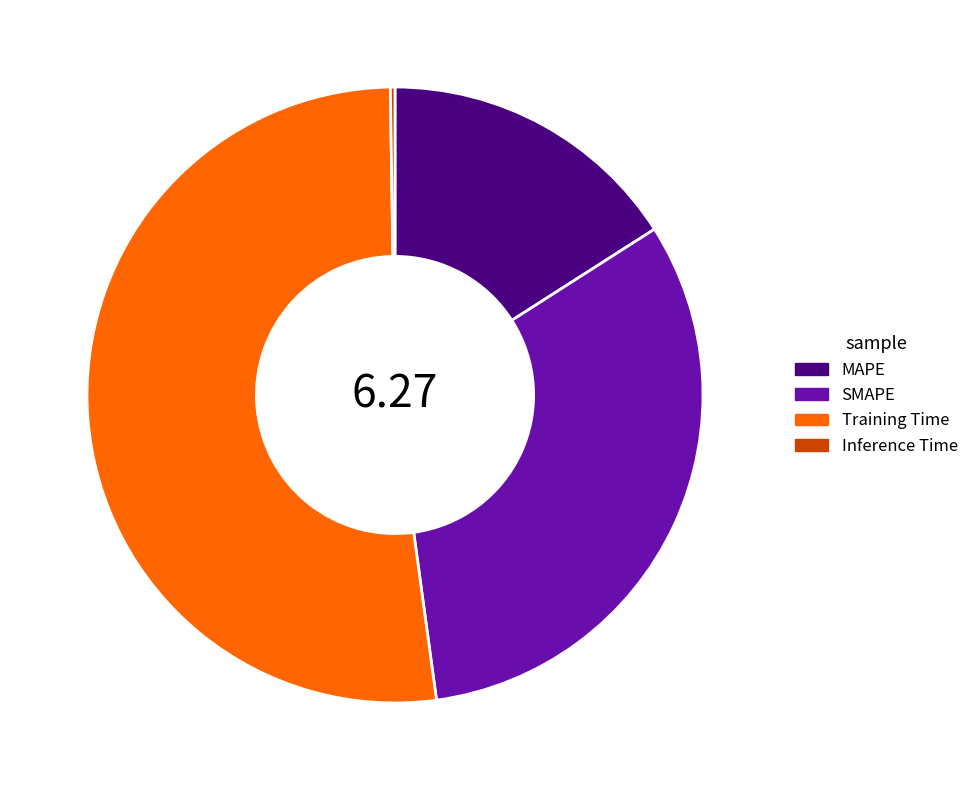

Does any single category account for the majority?

Yes